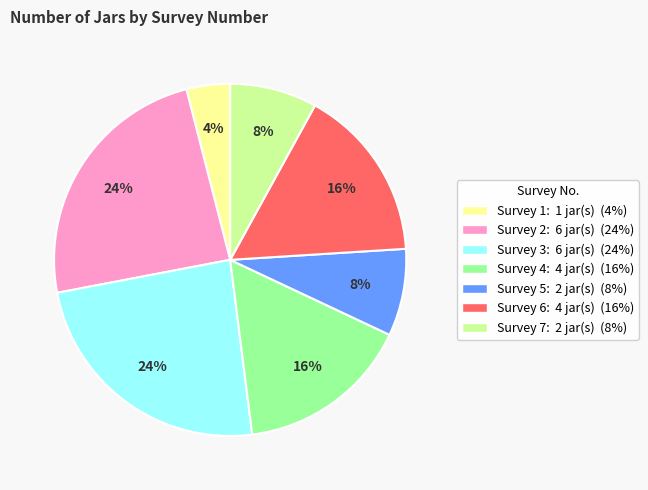

To the nearest percent, what is the difference between the largest and smallest slice percentages?

20%